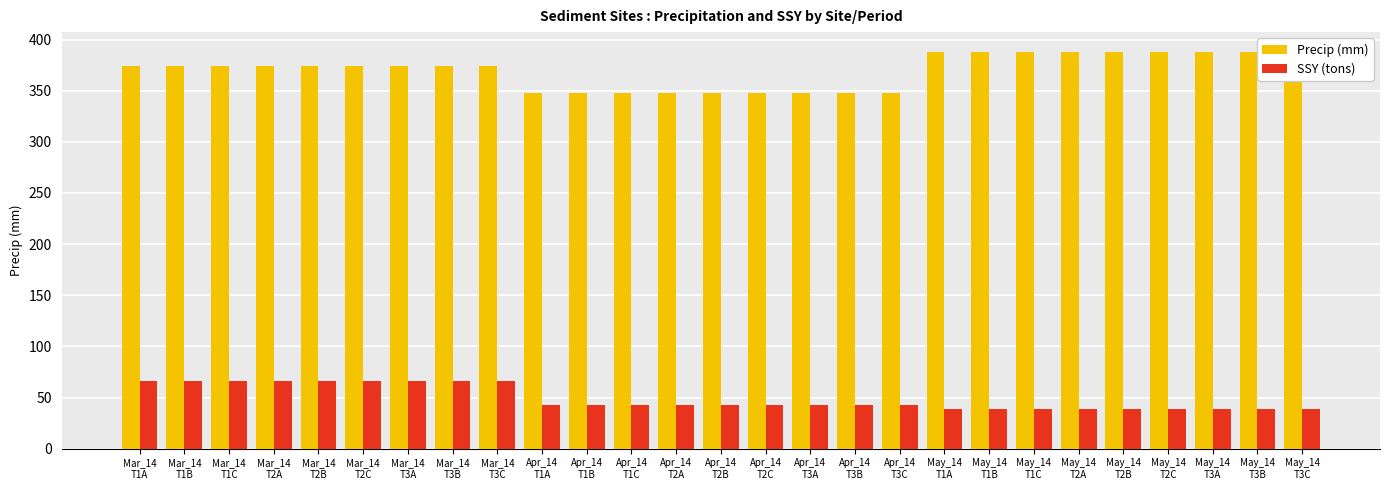

Read the Precip (mm) value at May_14
T3A.

387.9